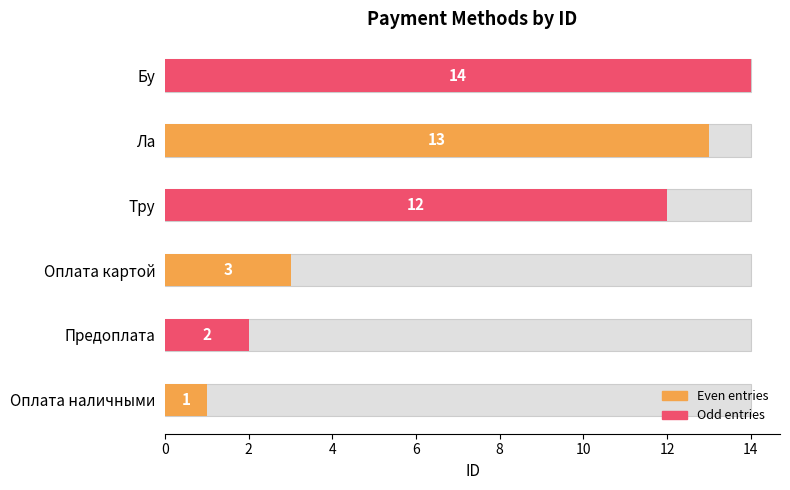

What is the change in value from Оплата наличными to Предоплата?

+1